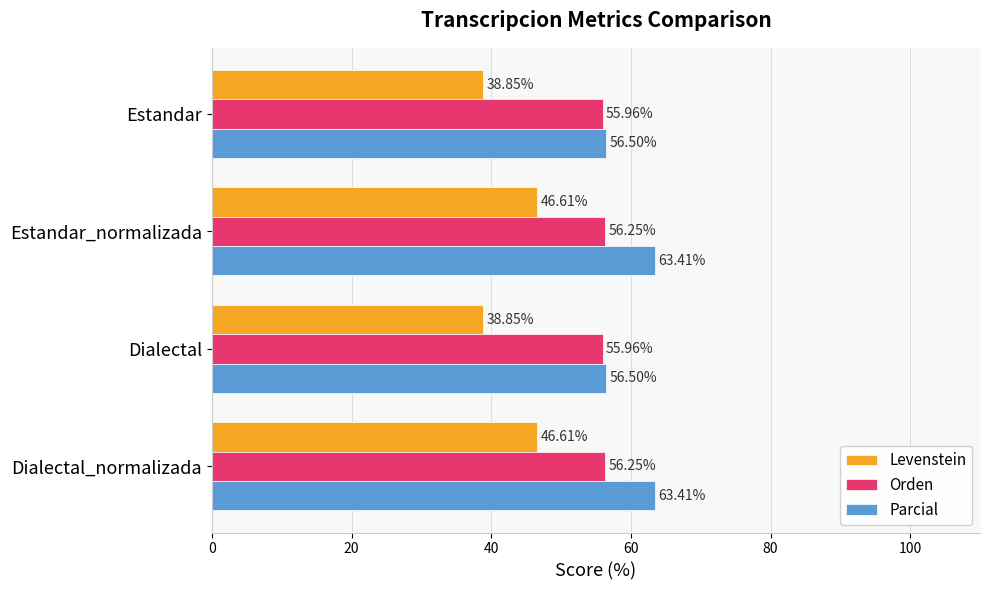

Rank the series by their average value, from highest to lowest.

Parcial, Orden, Levenstein